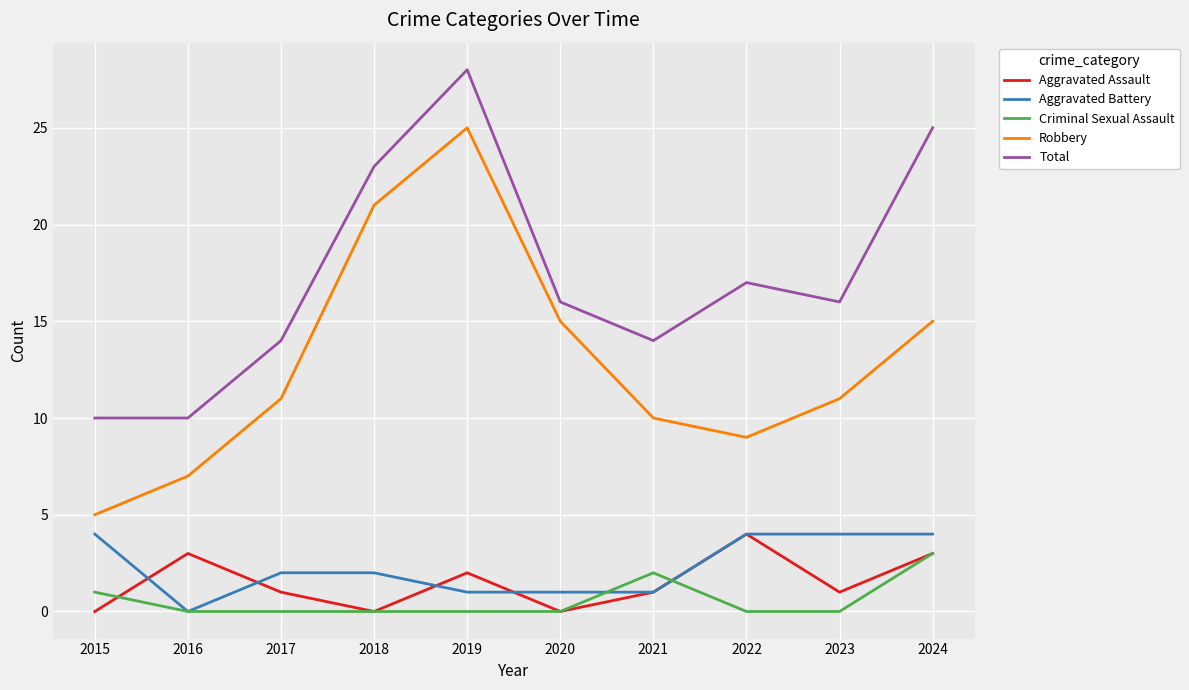

Is this an area chart (filled region under the line)?

No